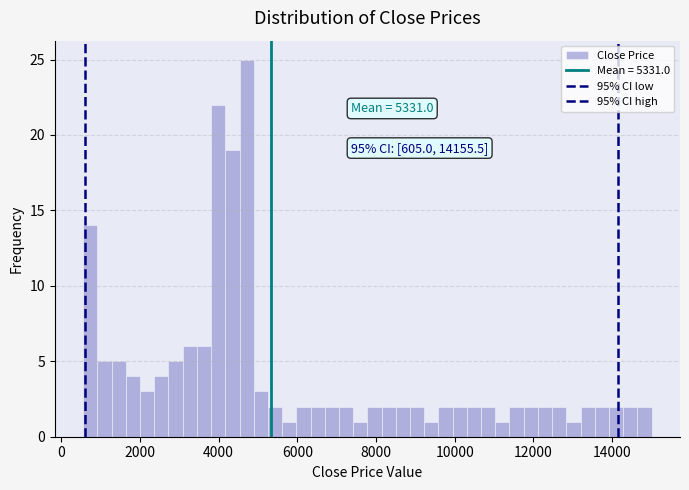

Read against the x-axis, roughly where is the centre of the tallest bar?

4800